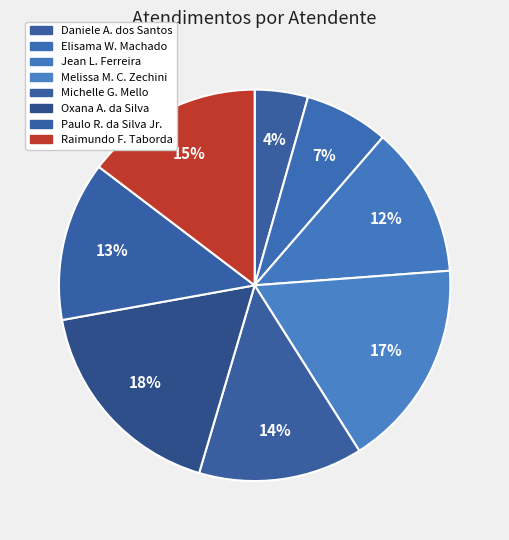

How many segments does this pie chart have?

8